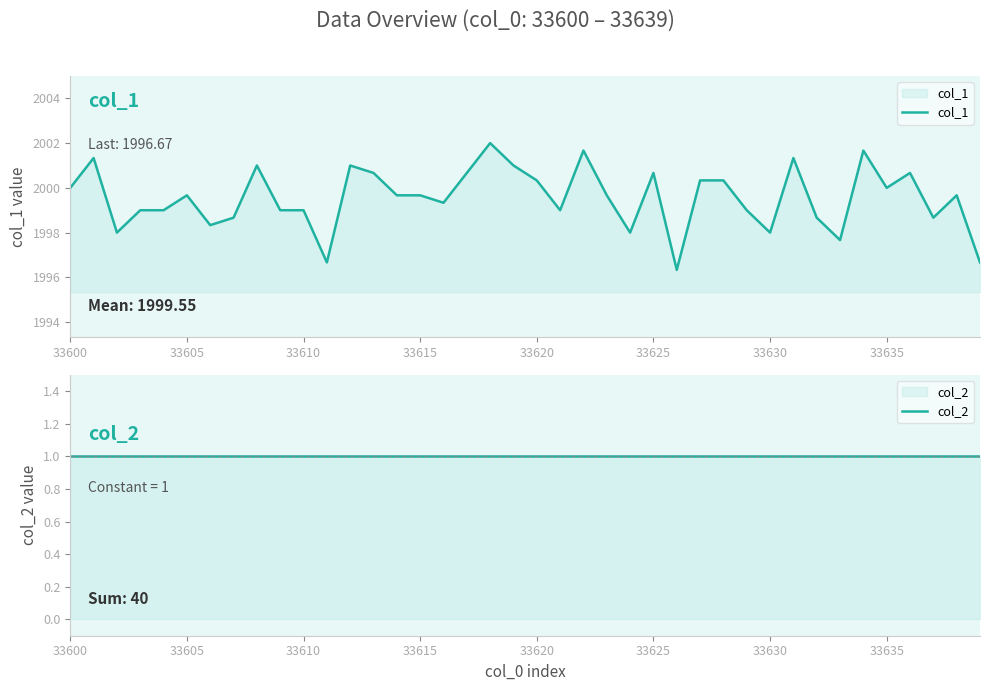

True or false: col_2 has a value of 0.6 at 33620.

False